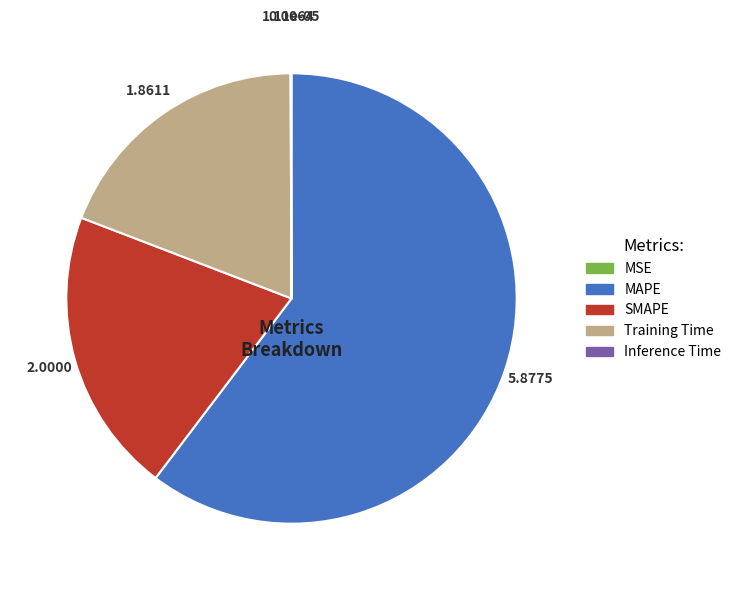

Is there any slice that represents more than half of the pie?

Yes